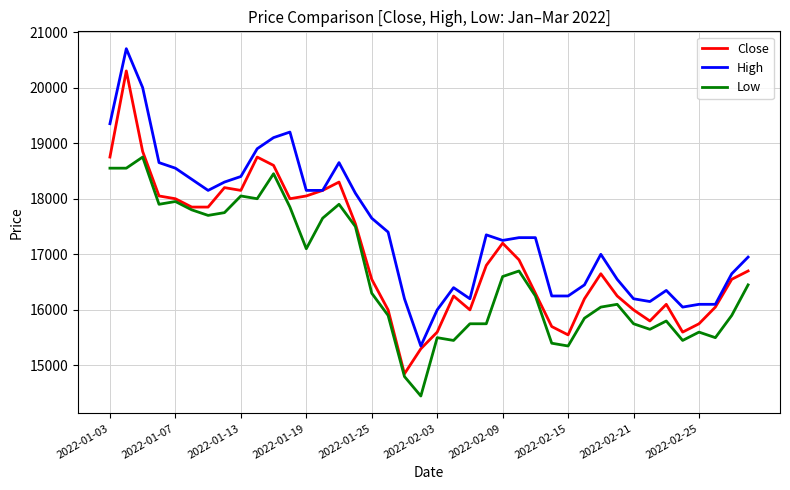

Does the chart have visible grid lines?

Yes